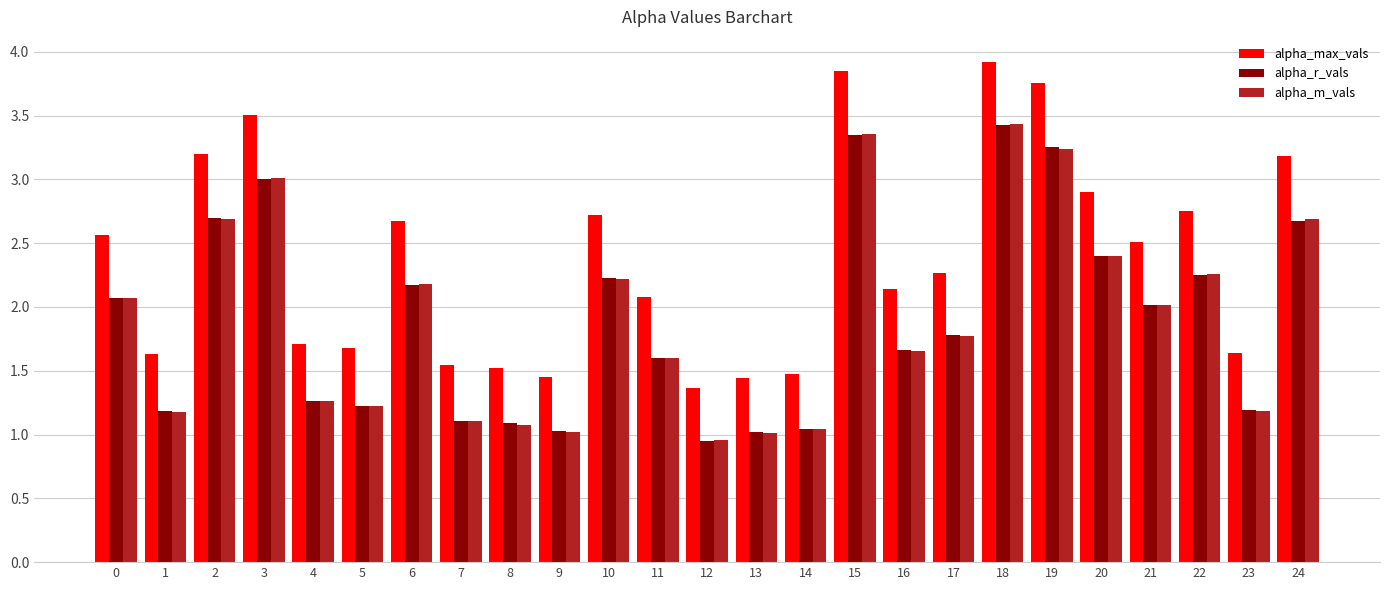

What is the average value of the alpha_r_vals series?

1.9